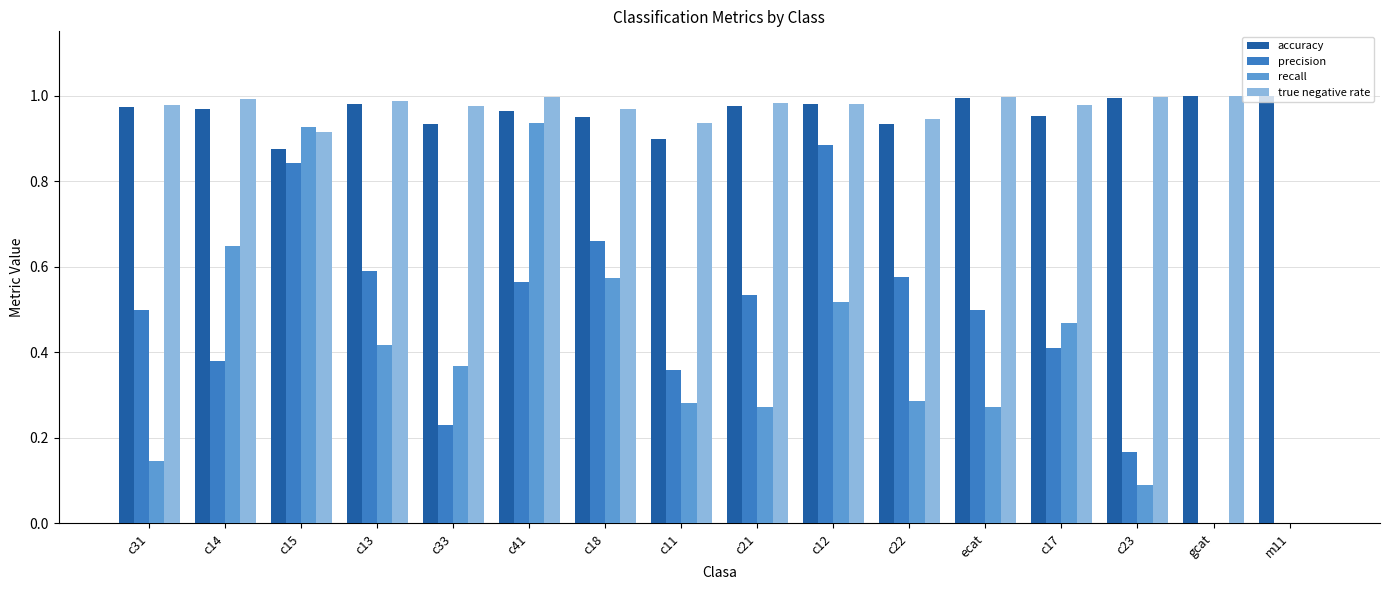

What is the total value across all series at c41?

3.5